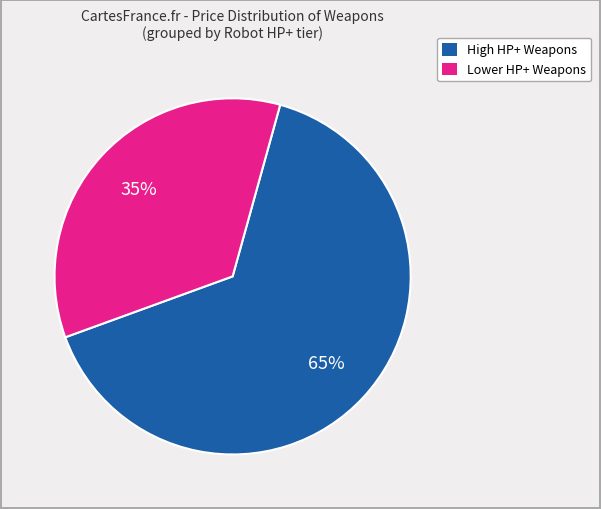

Is there any slice that represents more than half of the pie?

Yes